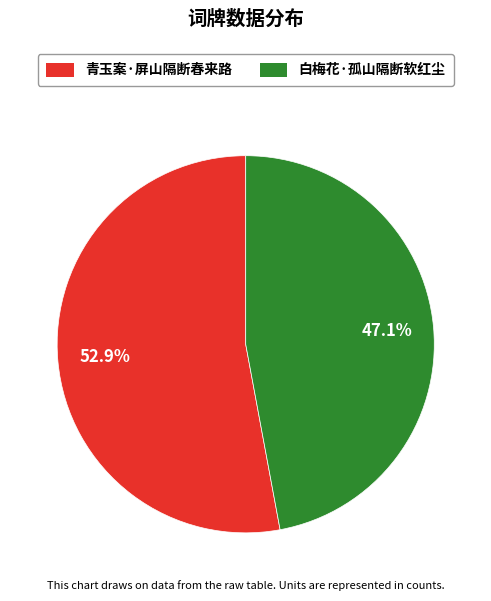

True or false: 青玉案·屏山隔断春来路 accounts for 53% of the total.

True